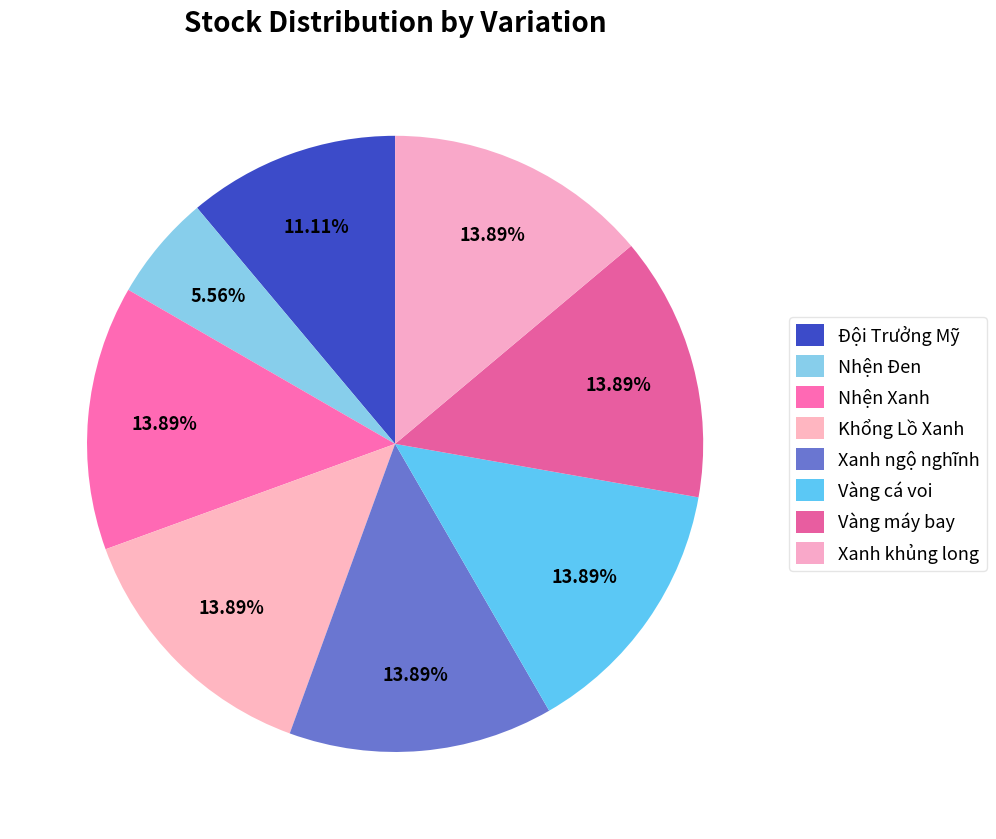

Is there any slice that represents more than half of the pie?

No